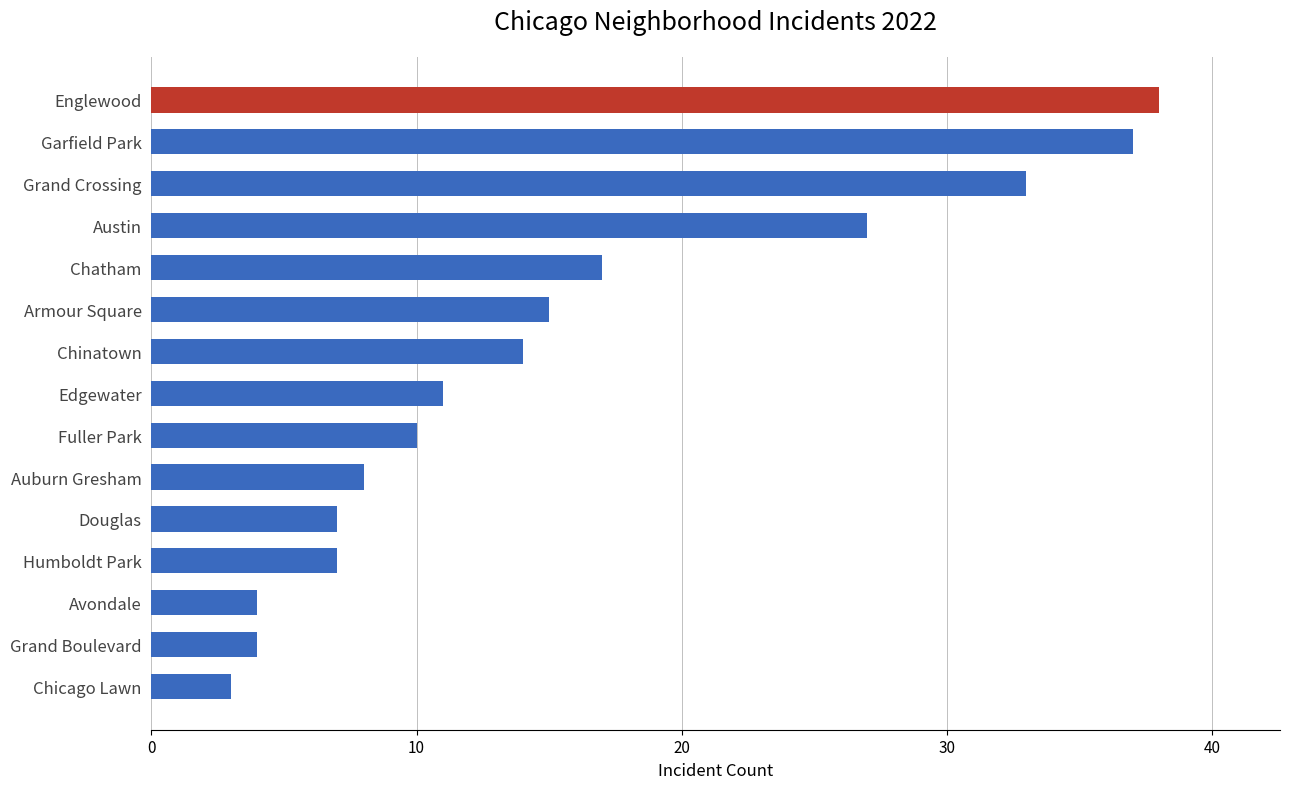

Where is the data nearest to the value 20?

Chatham